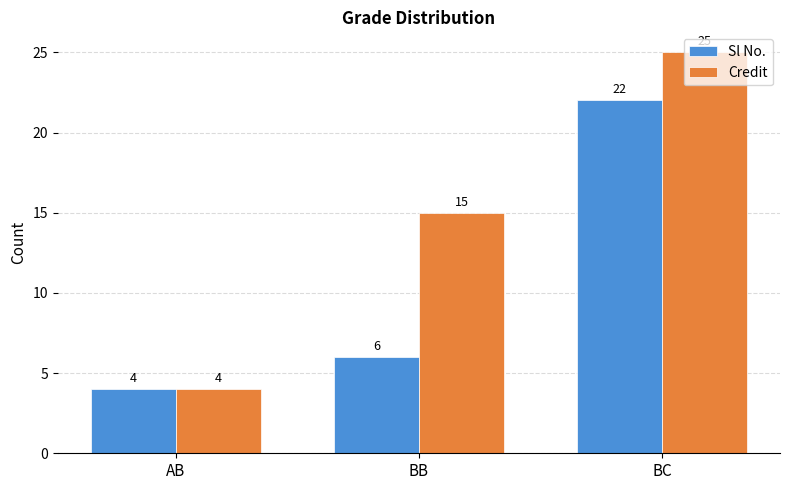

How many Sl No. values are between 4 and 22?

3